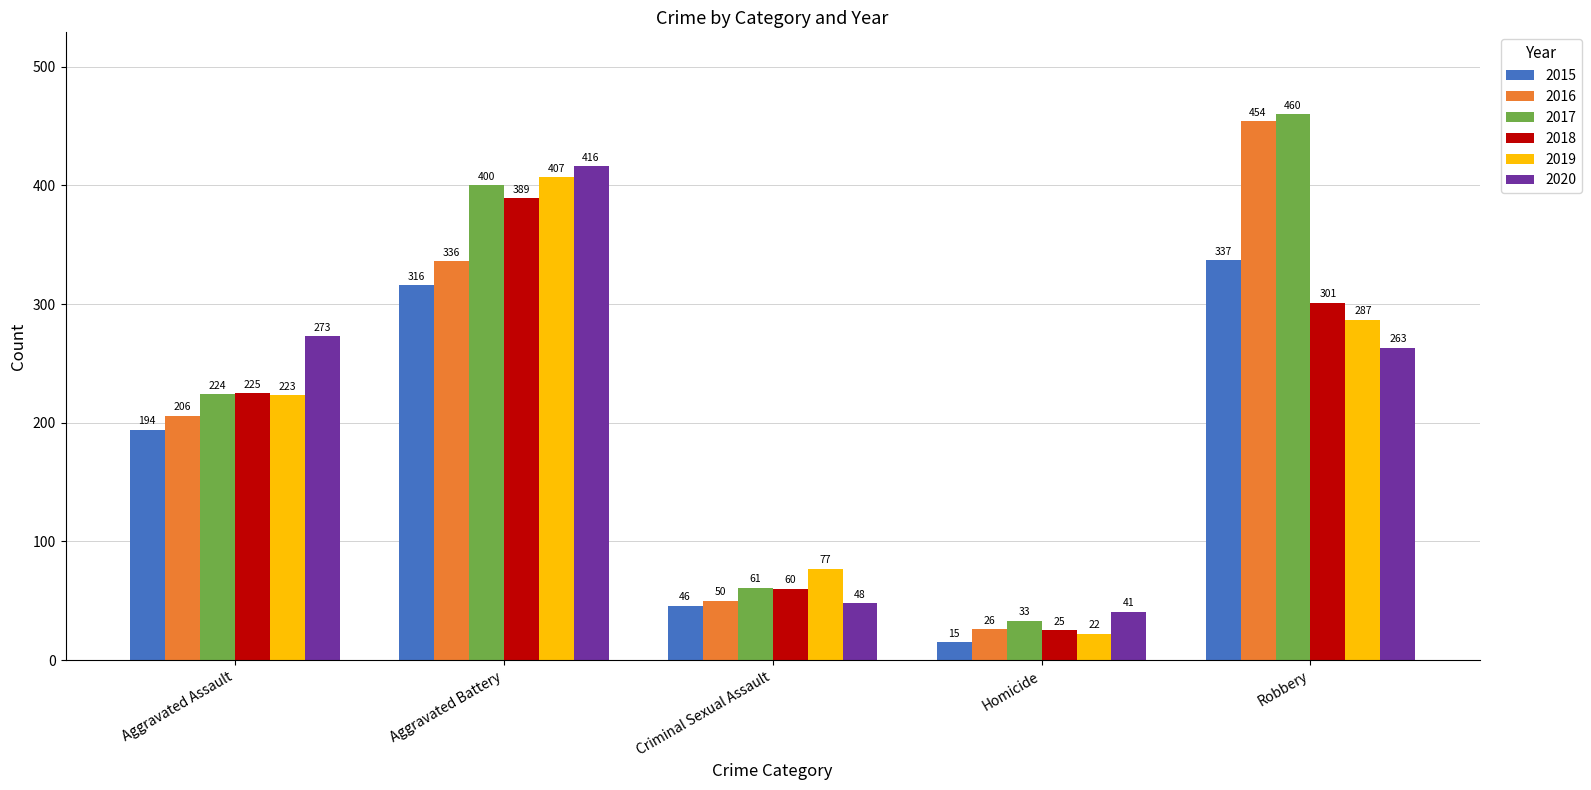

How many groups of bars are there?

5